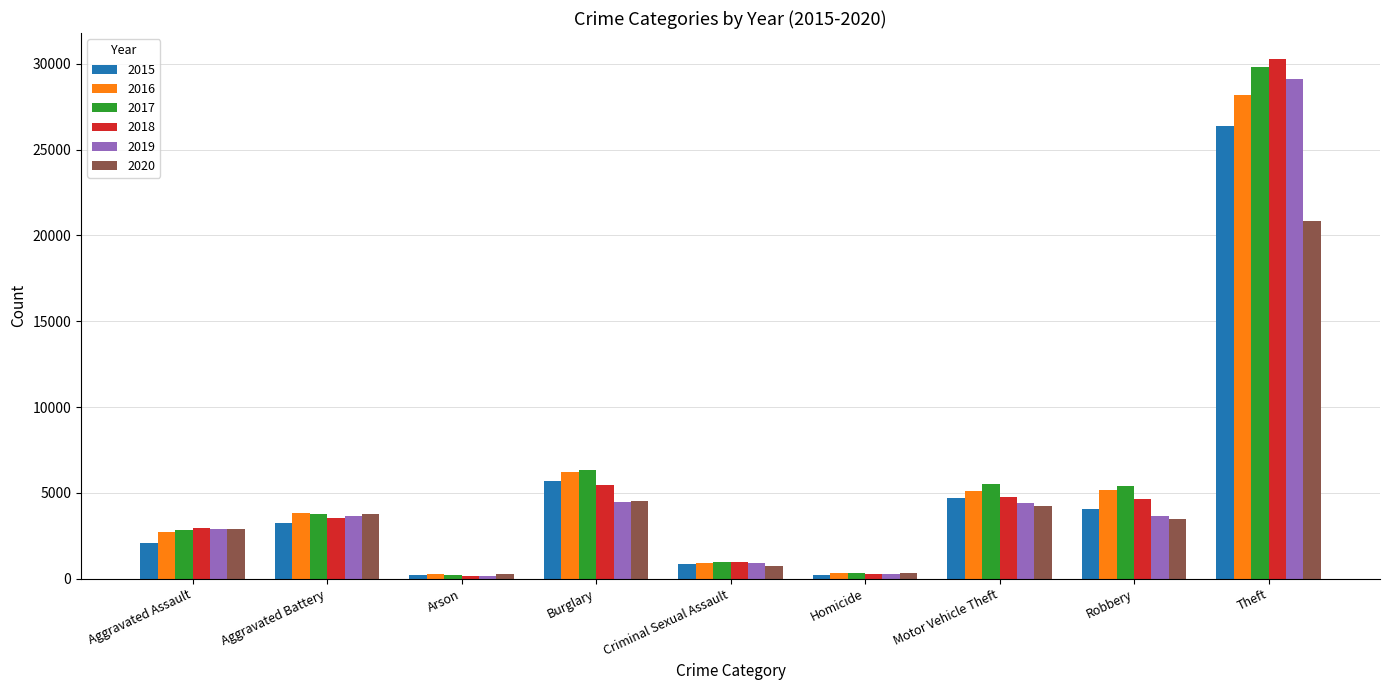

The value of 2017 at Robbery is 5381. True or false?

True